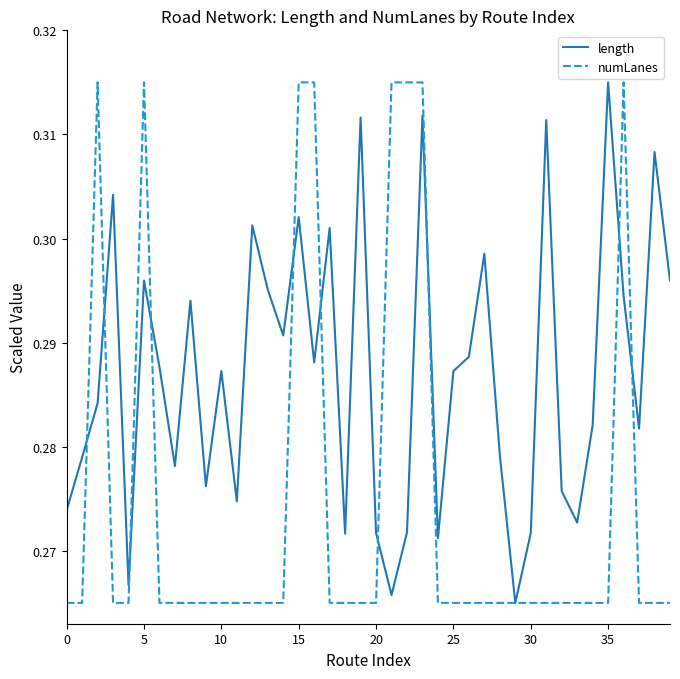

How many length values are between 0 and 1?

40